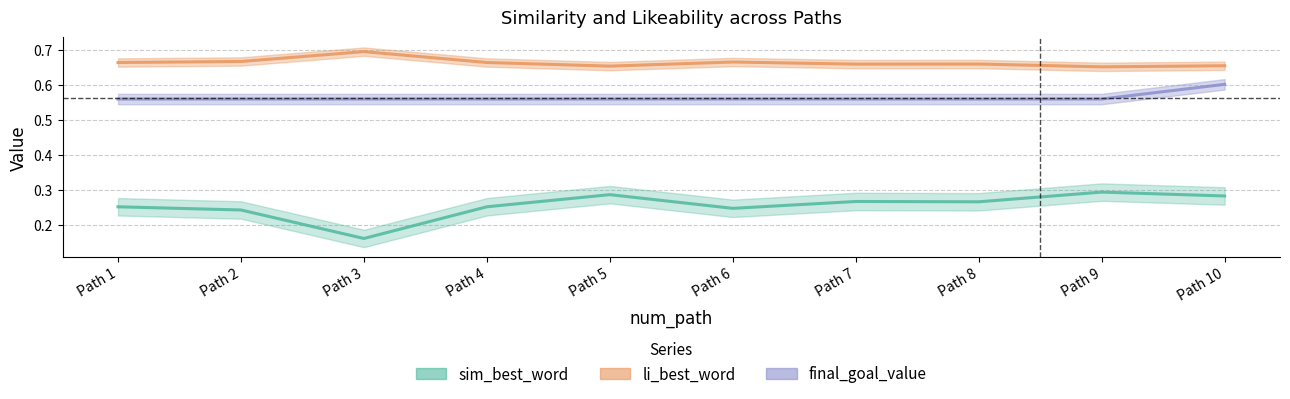

Reading left to right, extract all data points from this chart.

sim_best_word: 0.3	0.2	0.2	0.3	0.3	0.2	0.3	0.3	0.3	0.3
li_best_word: 0.7	0.7	0.7	0.7	0.7	0.7	0.7	0.7	0.7	0.7
final_goal_value: 0.6	0.6	0.6	0.6	0.6	0.6	0.6	0.6	0.6	0.6